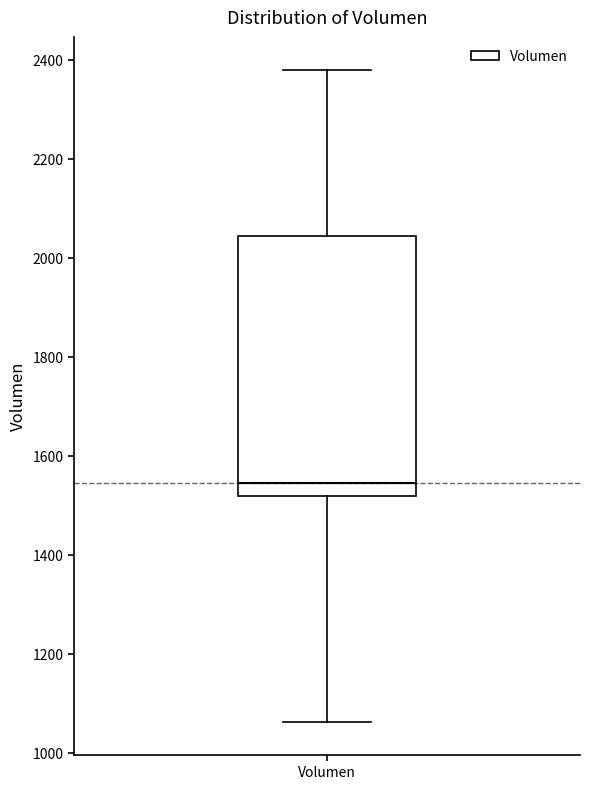

Transcribe this box plot: give where the median line is, the range the box spans, and where the two whiskers end, as read against the y-axis. The values are not printed on the chart, so give them approximately, as read against the axis.

median 1540, box 1520 to 2040, whiskers 1060 to 2380